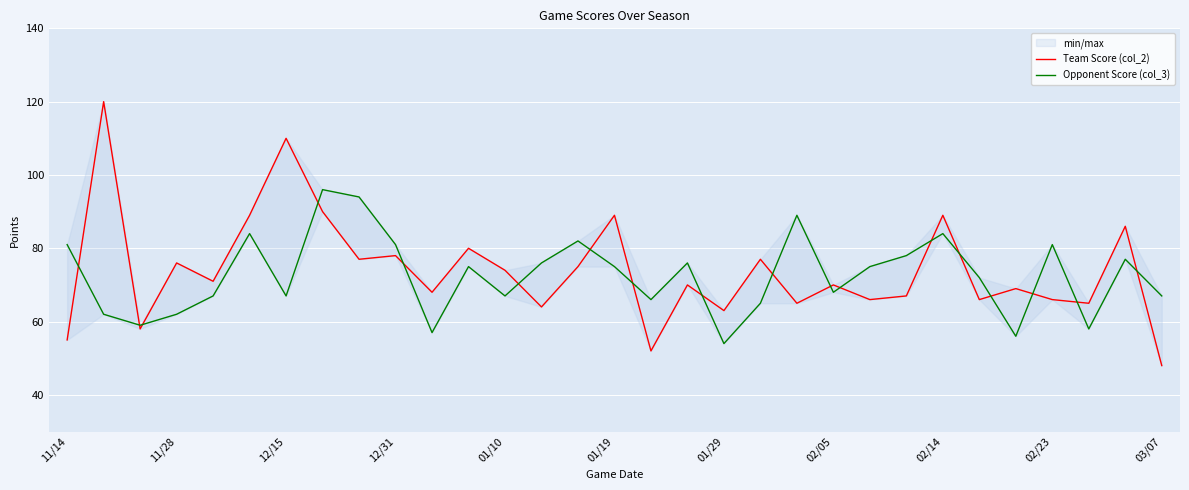

True or false: Opponent Score (col_3) has more than 0 points higher than both neighbors.

True